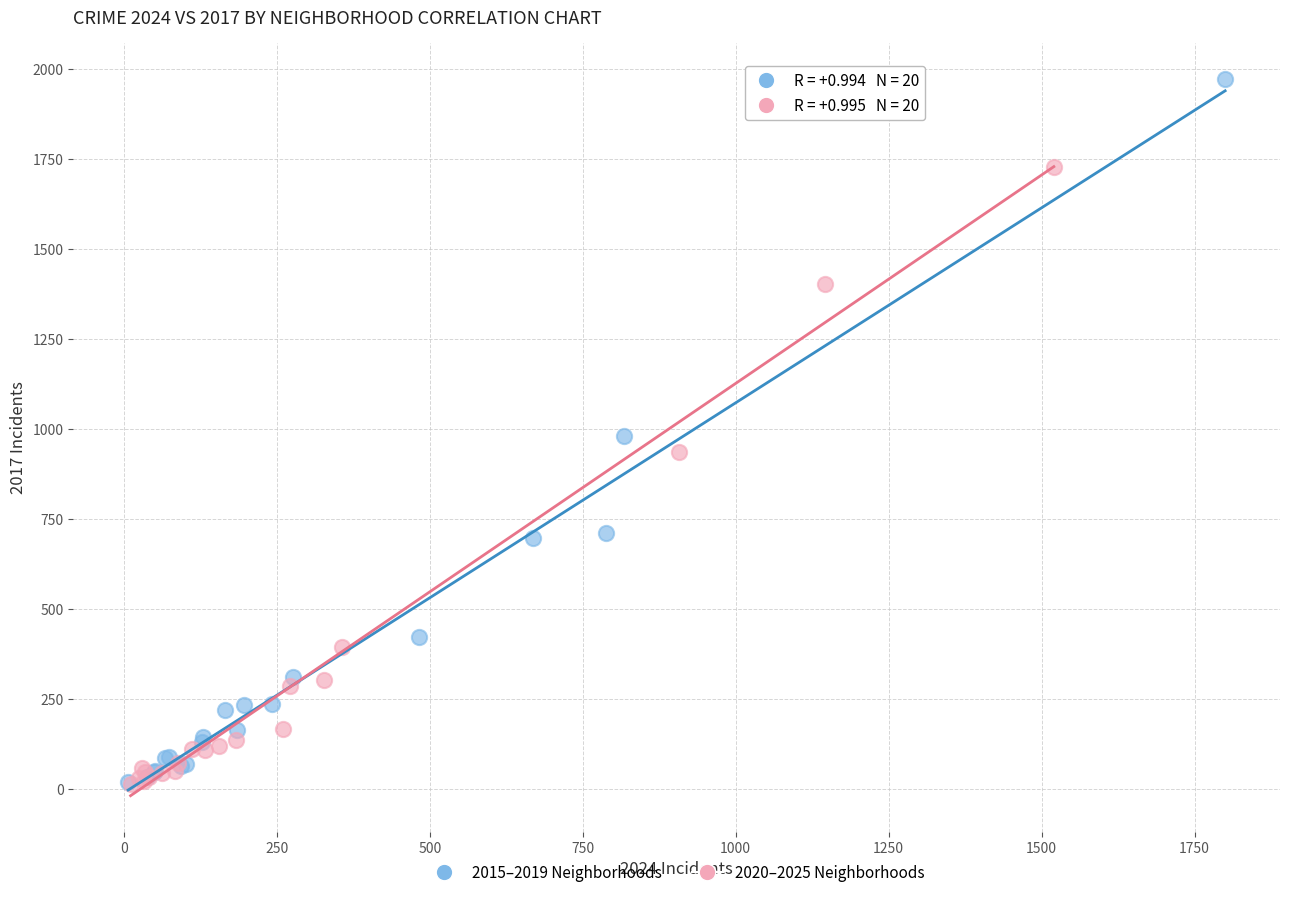

Which series reaches the maximum Y coordinate?

2015–2019 Neighborhoods